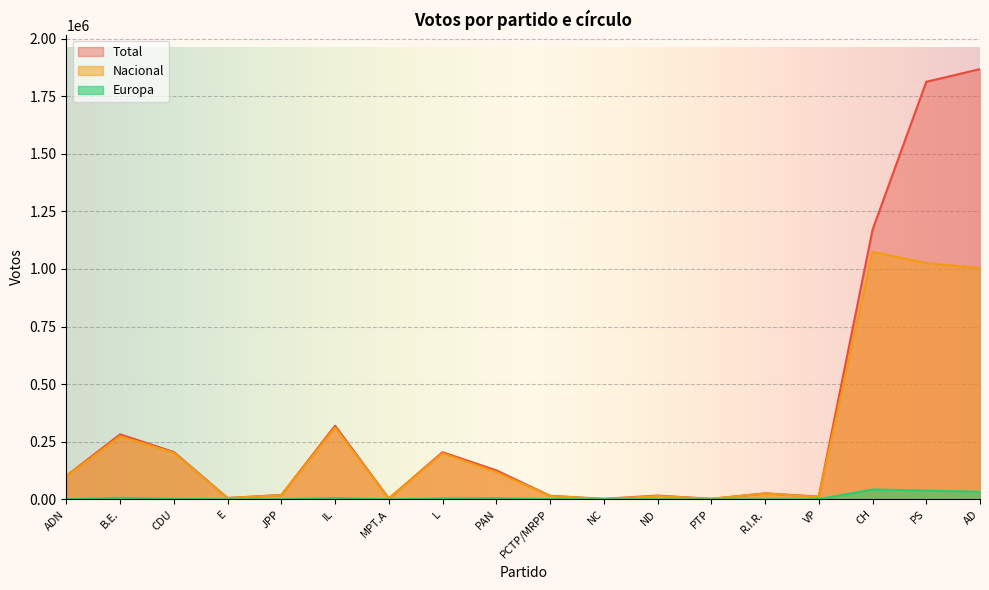

What is the total value across all series at AD?

2905009